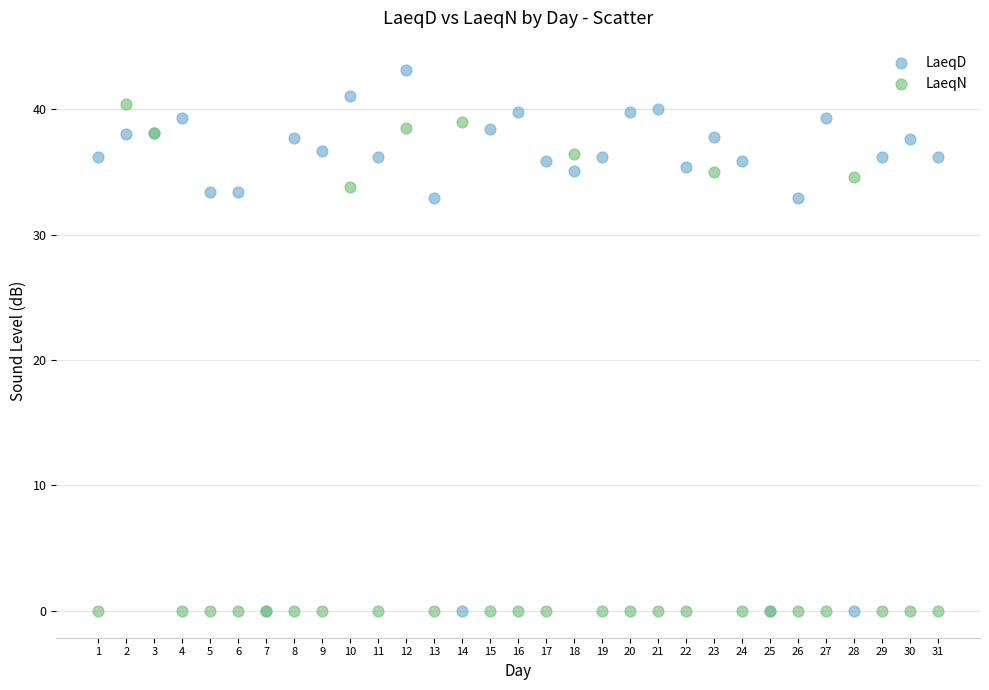

What are all the series names shown in the legend?

LaeqD, LaeqN